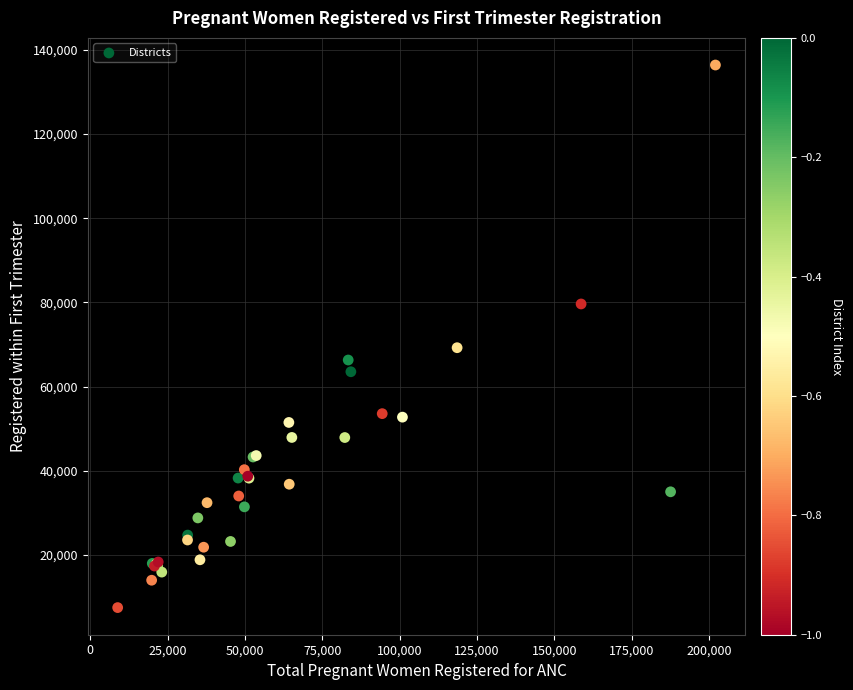

What Y value in the scatter plot is closest to 71936?

69227